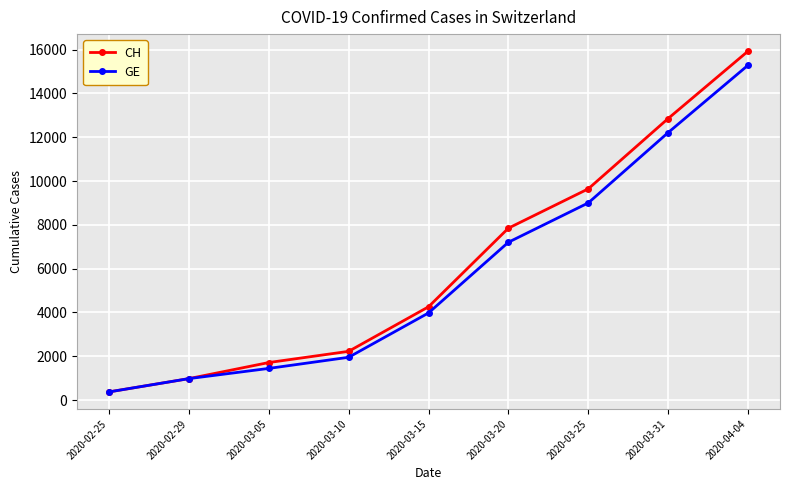

List the series in order of their overall mean, lowest first.

GE, CH